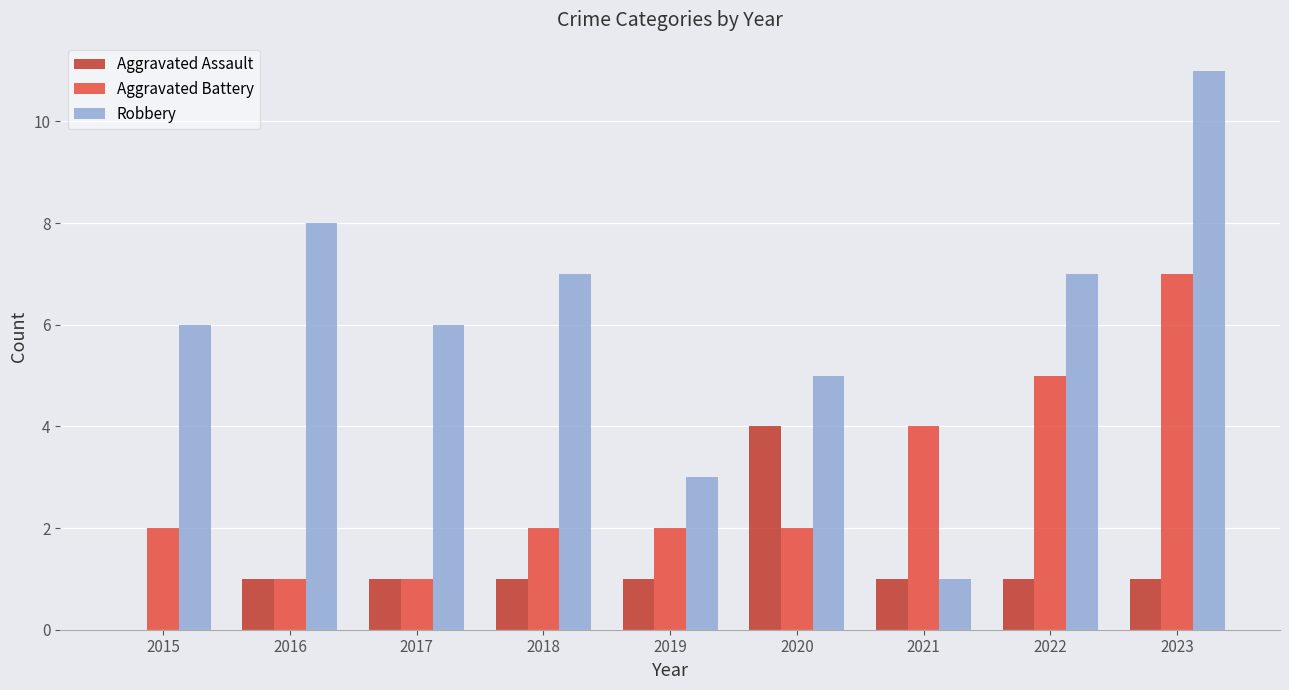

Reading left to right, extract all data points from this chart.

Aggravated Assault: 0	1	1	1	1	4	1	1	1
Aggravated Battery: 2	1	1	2	2	2	4	5	7
Robbery: 6	8	6	7	3	5	1	7	11